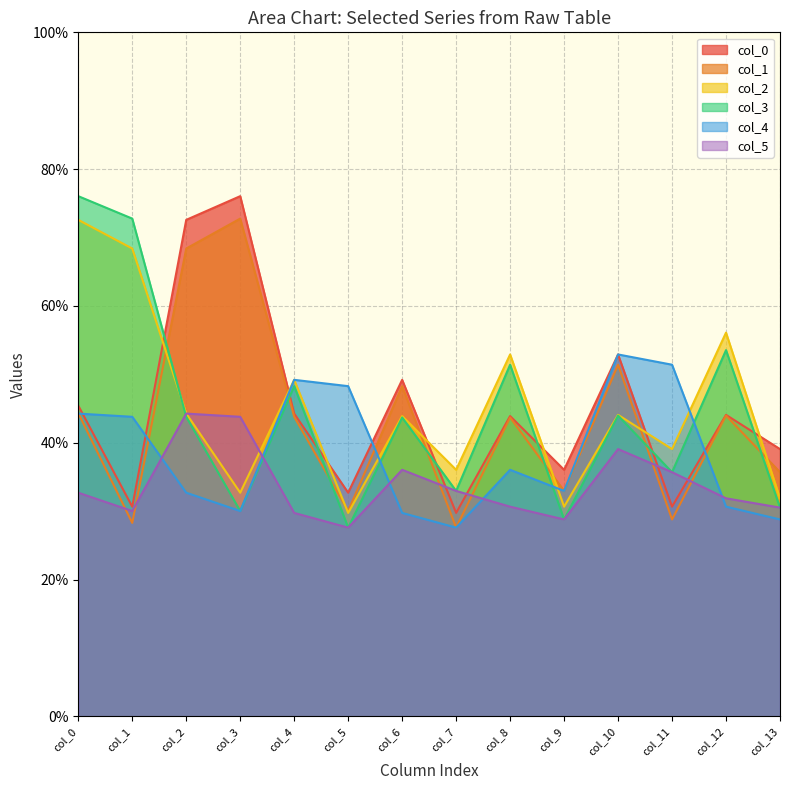

How many lines are shown in the chart?

6